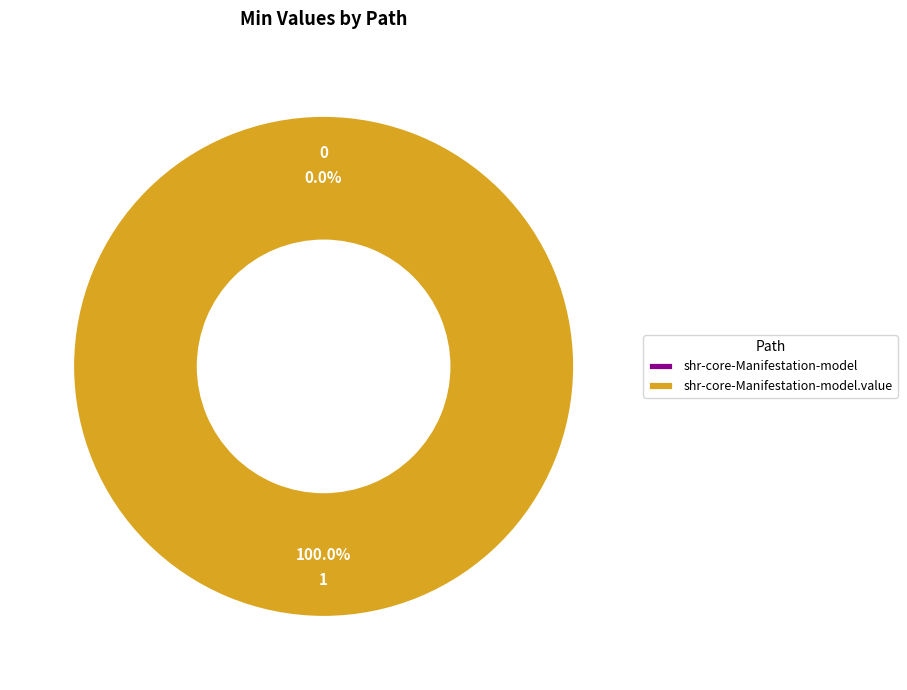

Rank the categories by value from highest to lowest.

shr-core-Manifestation-model.value, shr-core-Manifestation-model